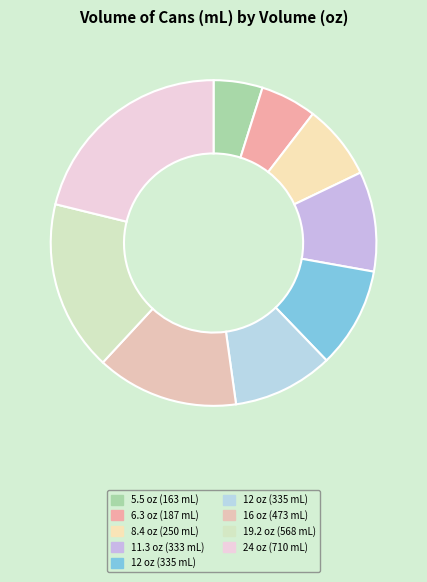

How many slices are in this pie chart?

9